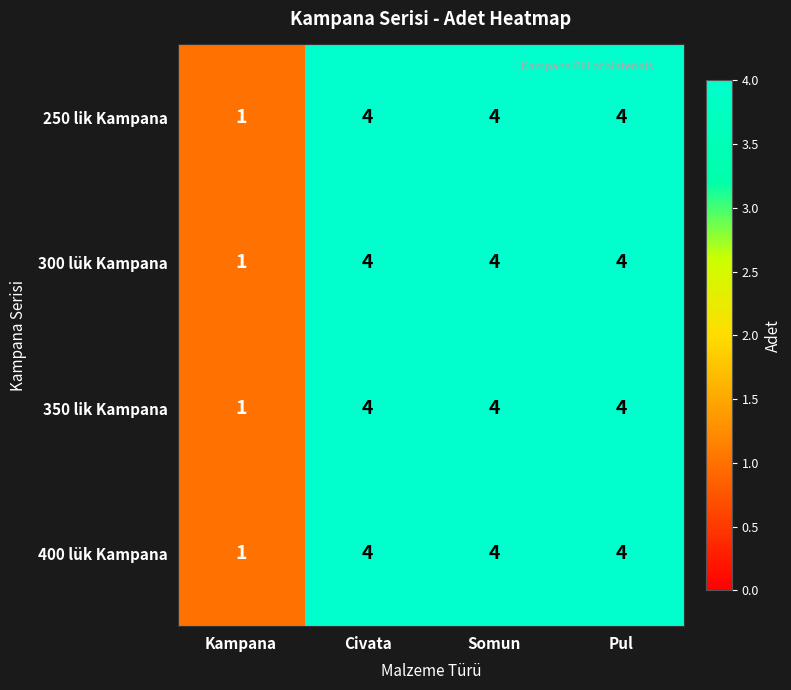

The value of 400 lük Kampana at Civata is 1. True or false?

False